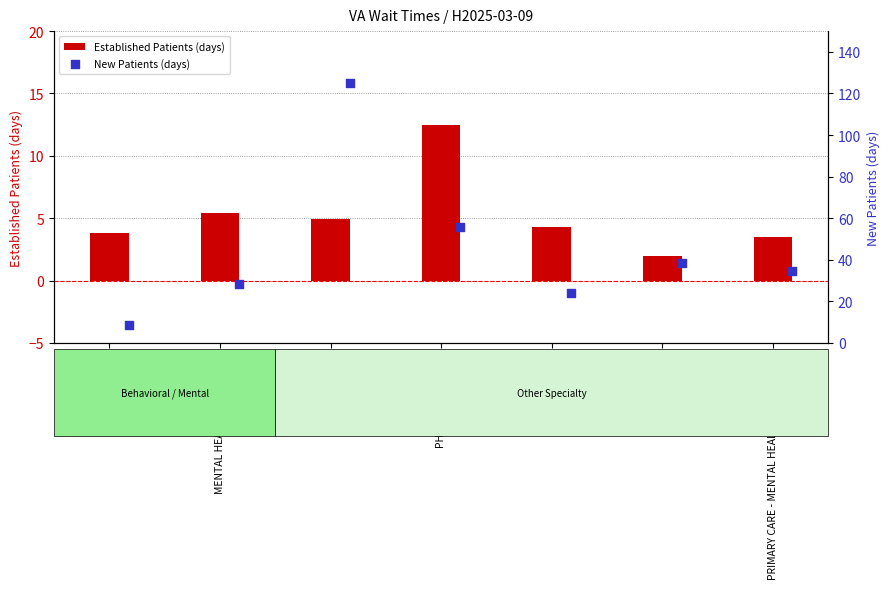

Which series reaches the minimum Y coordinate?

Established Patients (days)